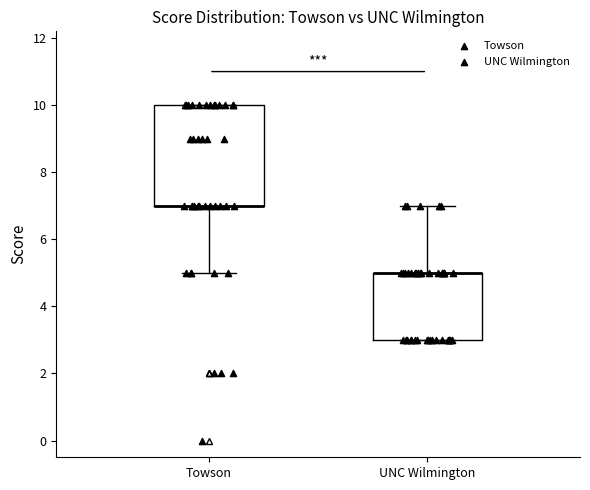

Which box is the tallest, from its lower edge to its upper edge?

Towson